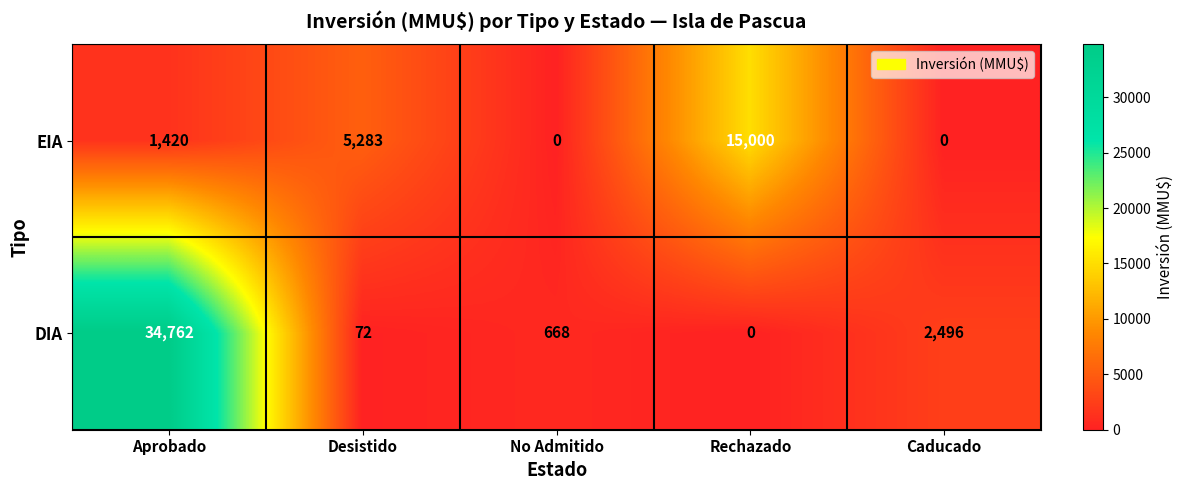

List the series in order of their overall mean, highest first.

DIA, EIA